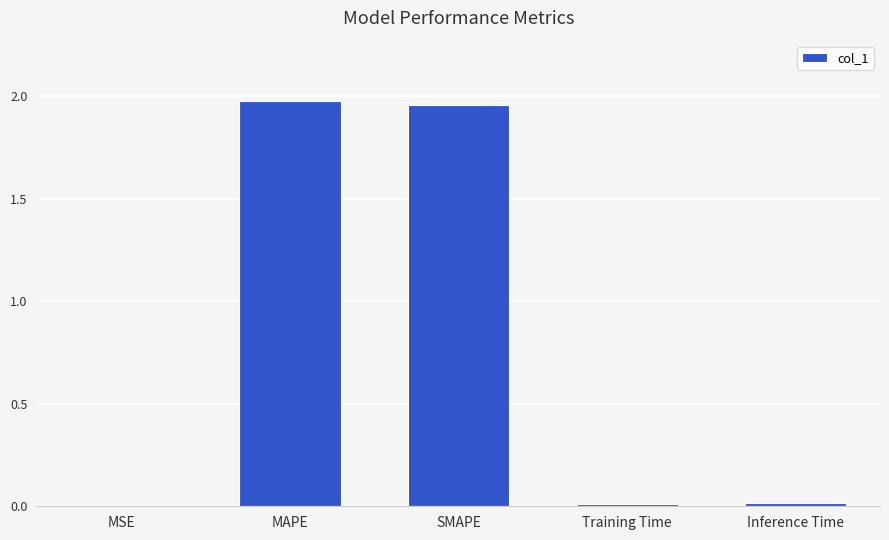

How many series are shown in this chart?

1